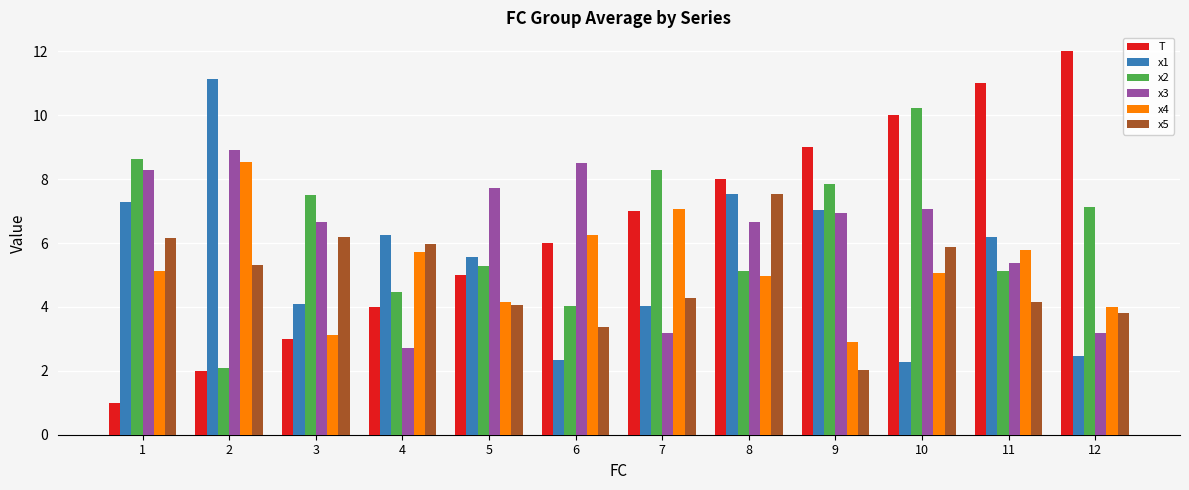

At which label does x3 first exceed 6?

1